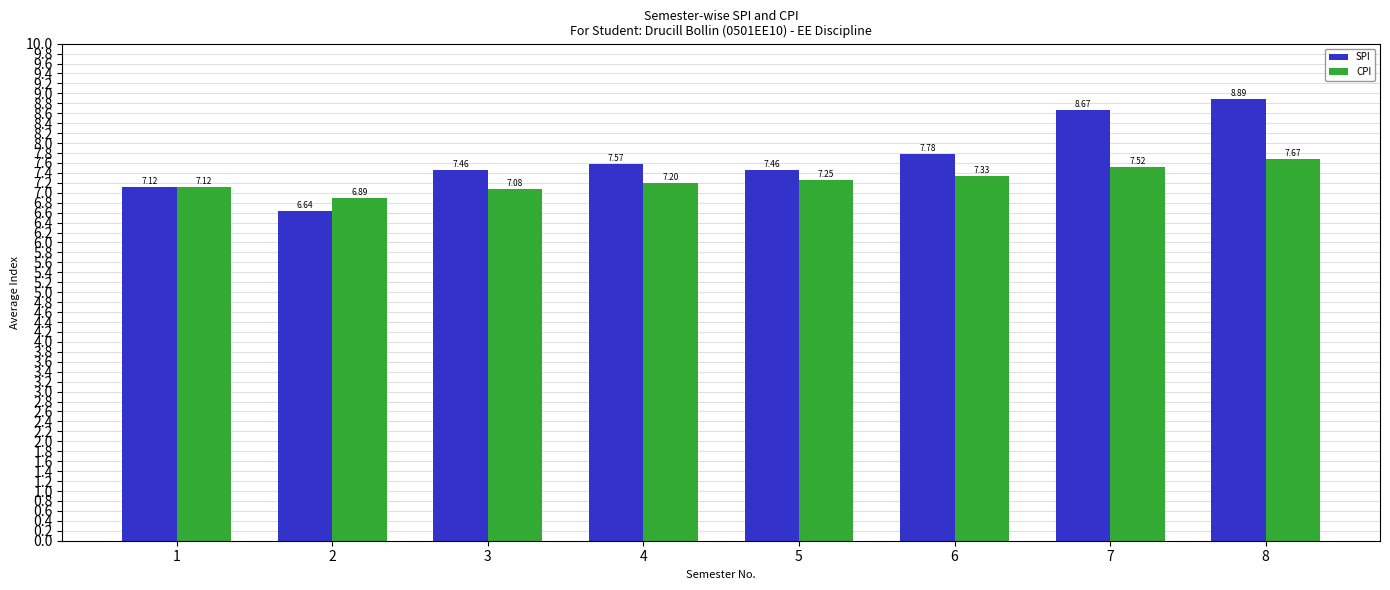

Rank the series at 2 from lowest to highest value.

SPI, CPI